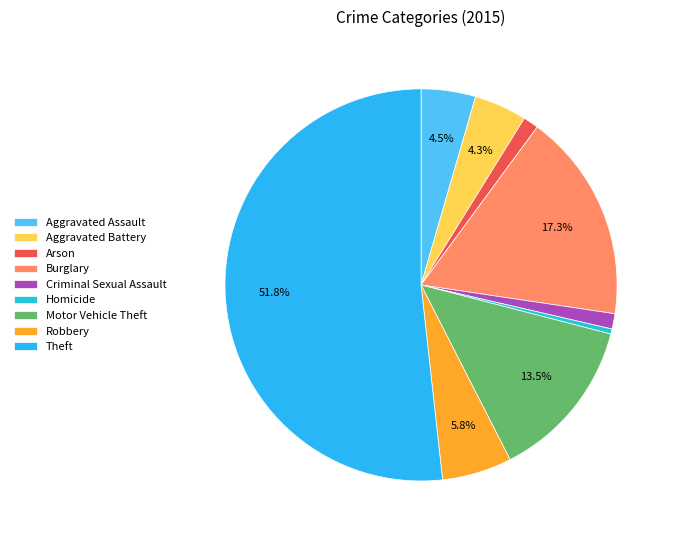

Is Aggravated Assault the majority of the pie?

No